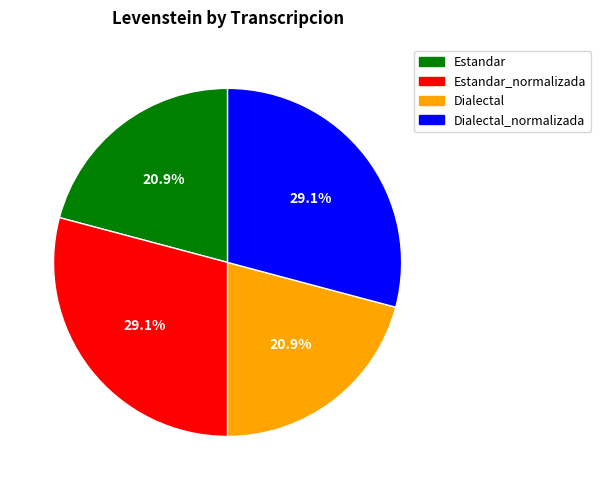

To the nearest percent, what is the average slice percentage?

25%